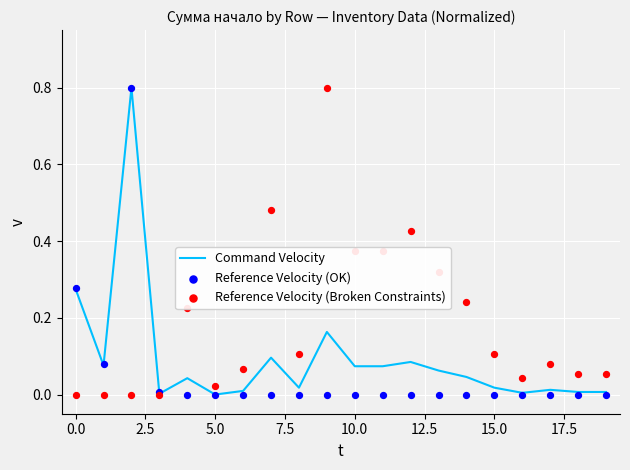

Which series contains the lowest Y value?

Command Velocity